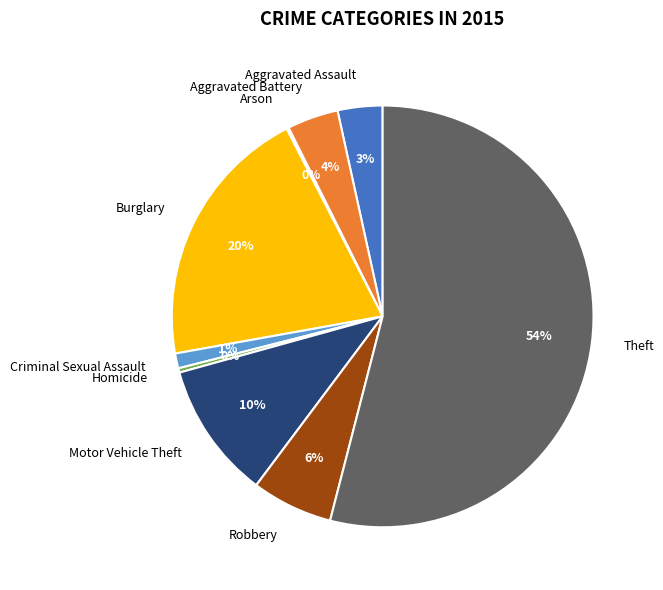

Between Robbery and Aggravated Battery, which is larger?

Robbery